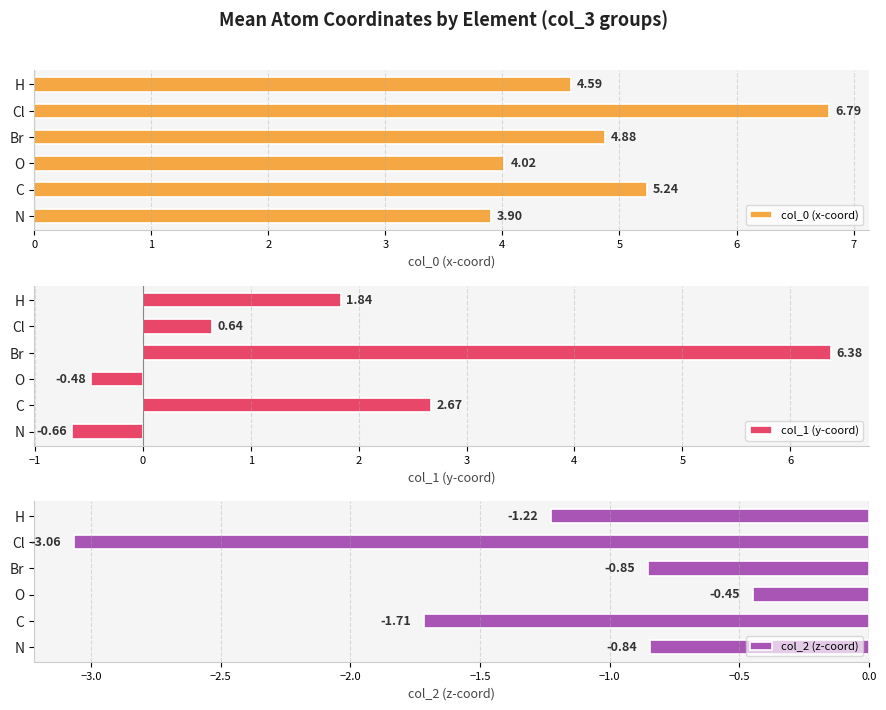

Which series has the largest range (max minus min)?

col_1 (y-coord)